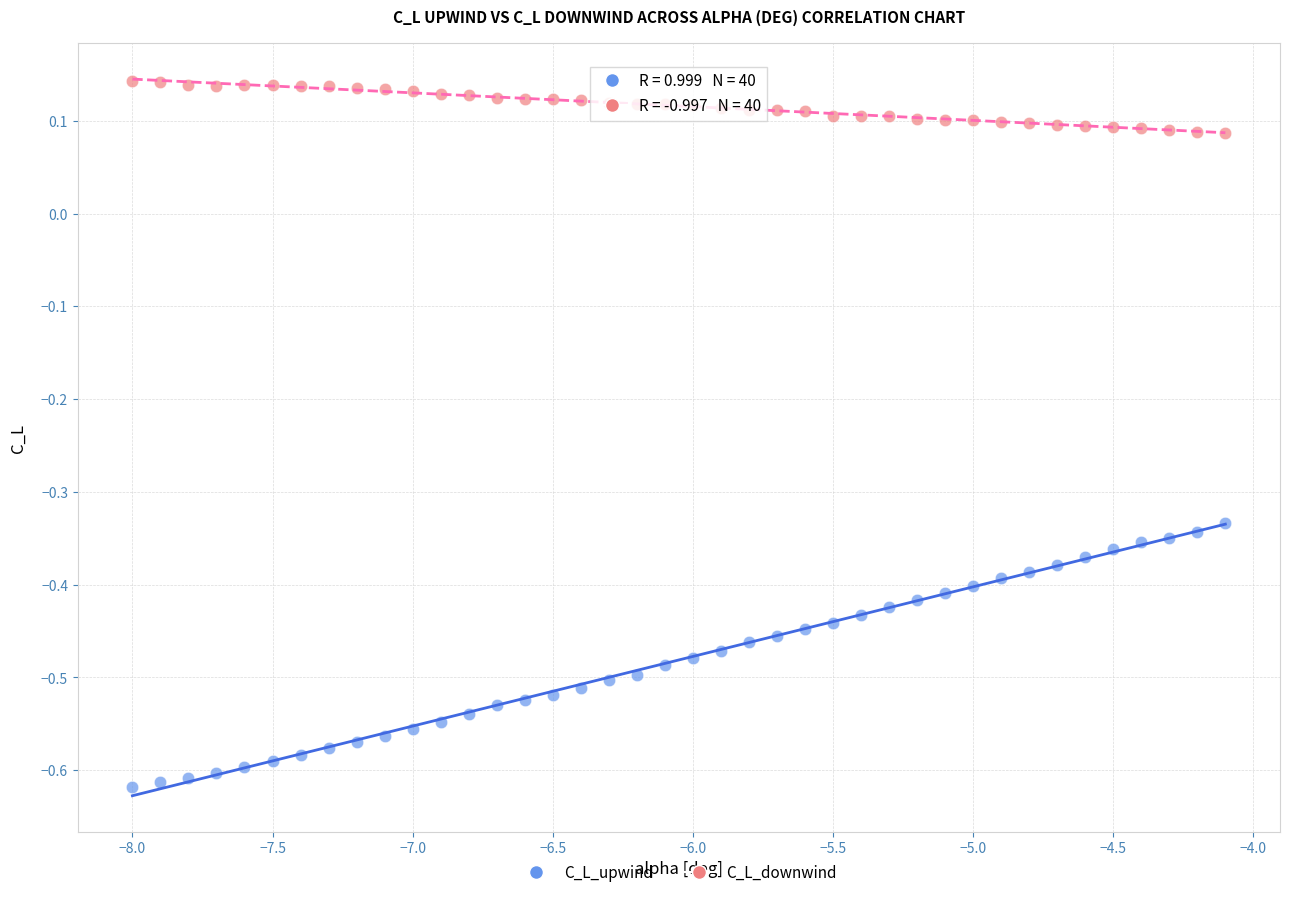

Across all data points, what is the range of X values (max minus min)?

3.9